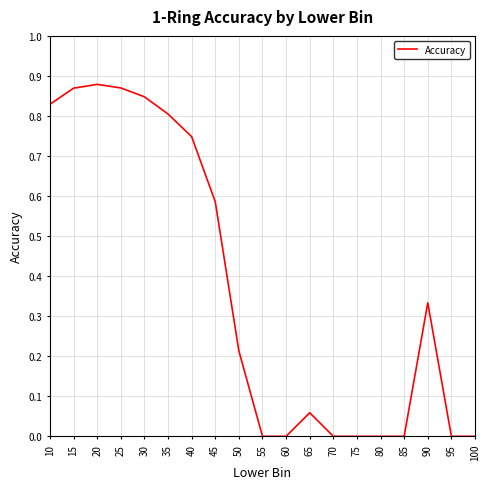

What is the average value?

0.4